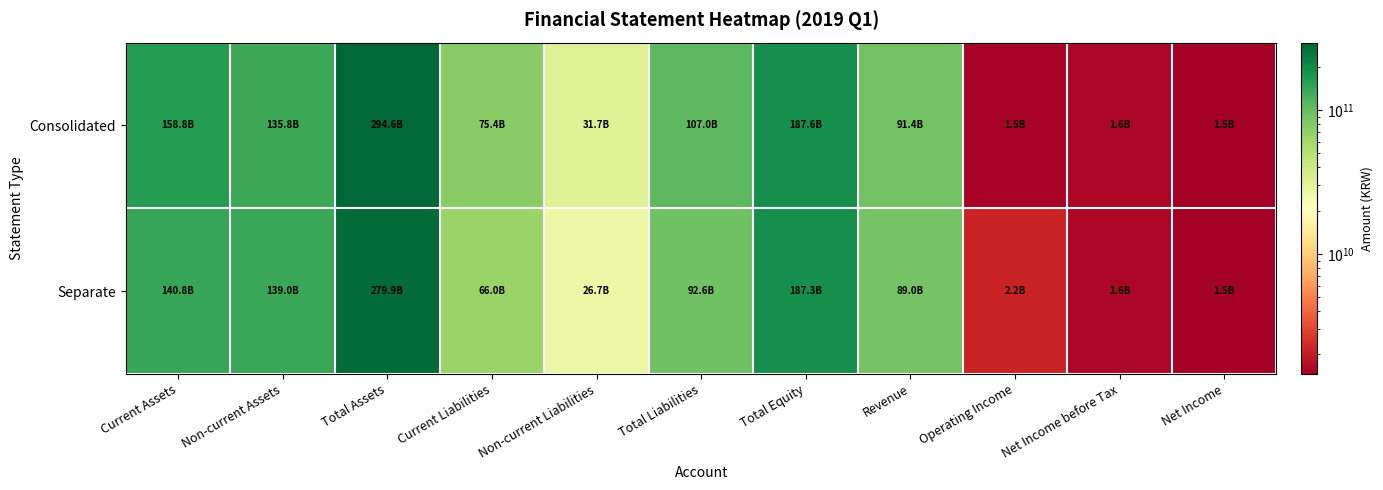

Which has a higher value, Total Assets or Current Liabilities?

Total Assets